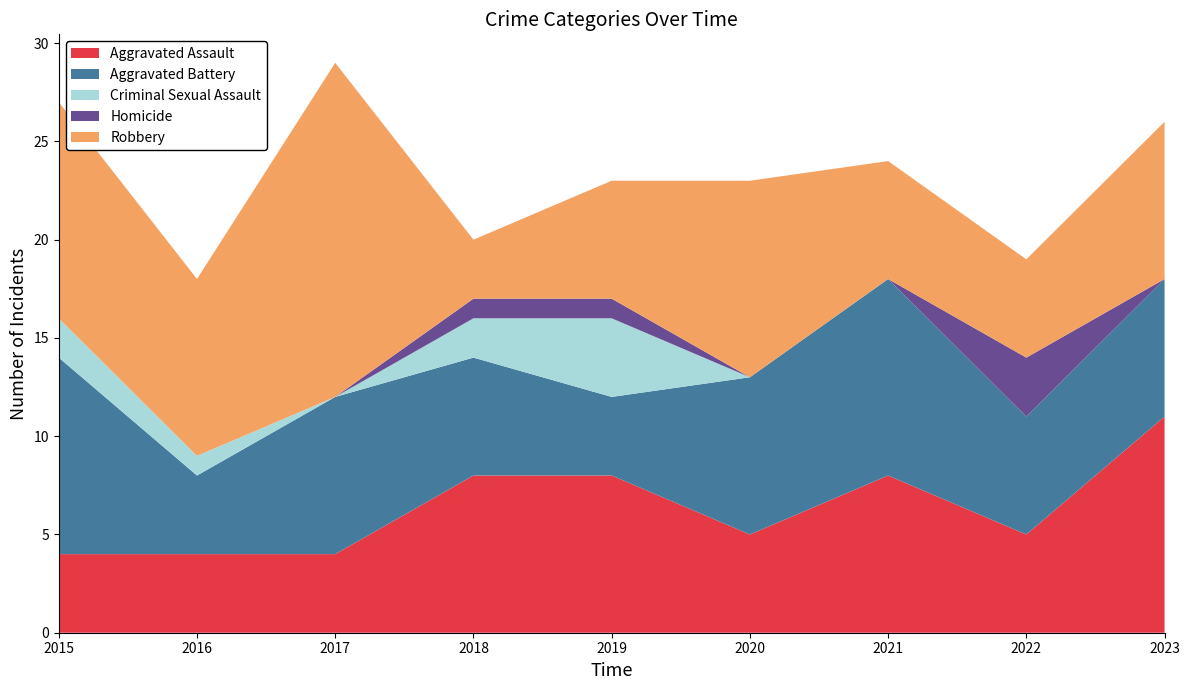

Reading left to right, transcribe all the data shown in this chart.

Aggravated Assault: 4	4	4	8	8	5	8	5	11
Aggravated Battery: 10	4	8	6	4	8	10	6	7
Criminal Sexual Assault: 2	1	0	2	4	0	0	0	0
Homicide: 0	0	0	1	1	0	0	3	0
Robbery: 11	9	17	3	6	10	6	5	8